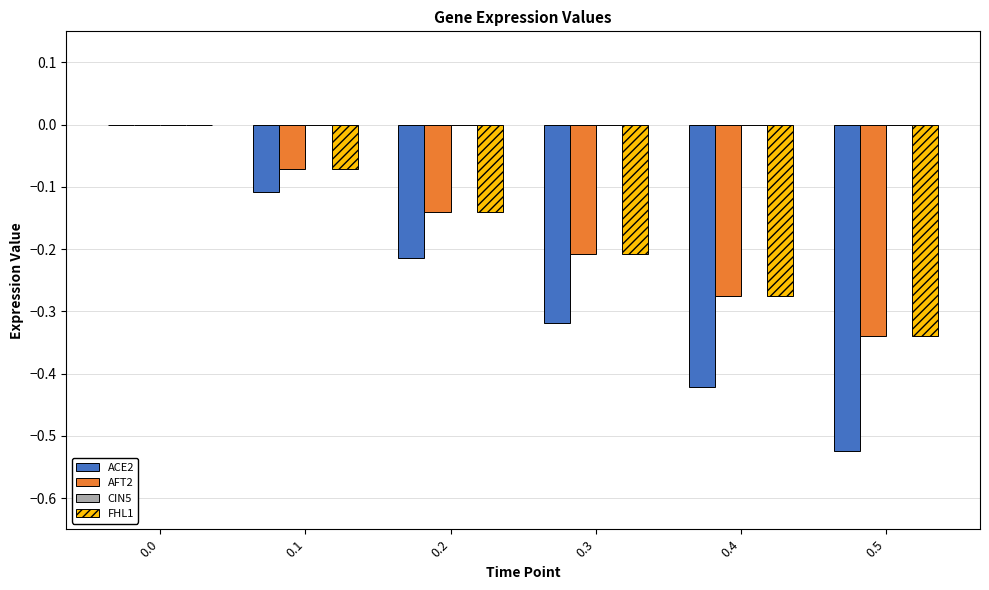

Between 0.1 and 0.5, which series saw the biggest shift?

ACE2